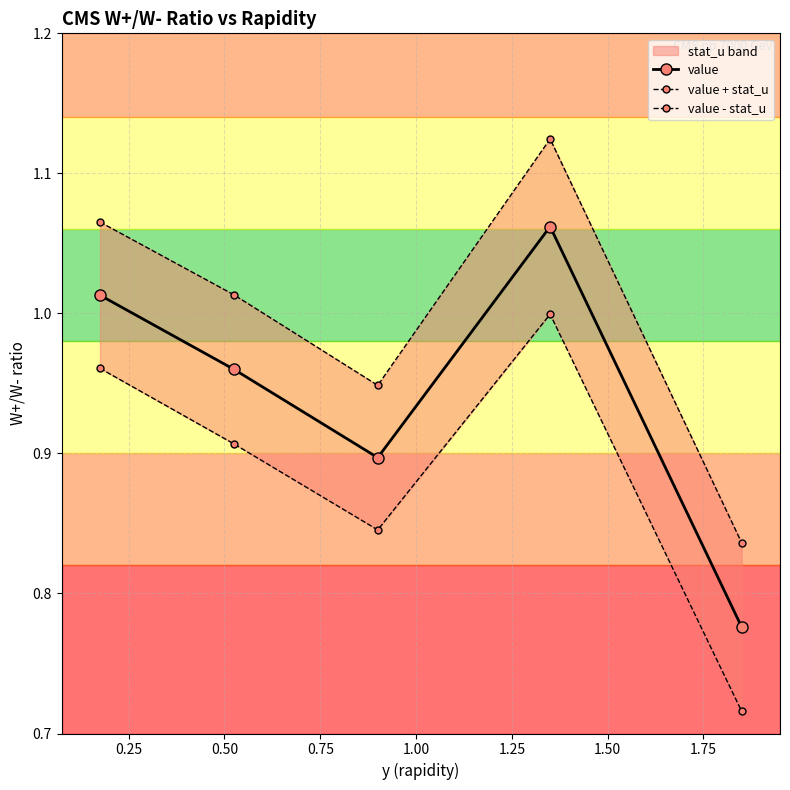

How many interior local valleys does the value series have?

1